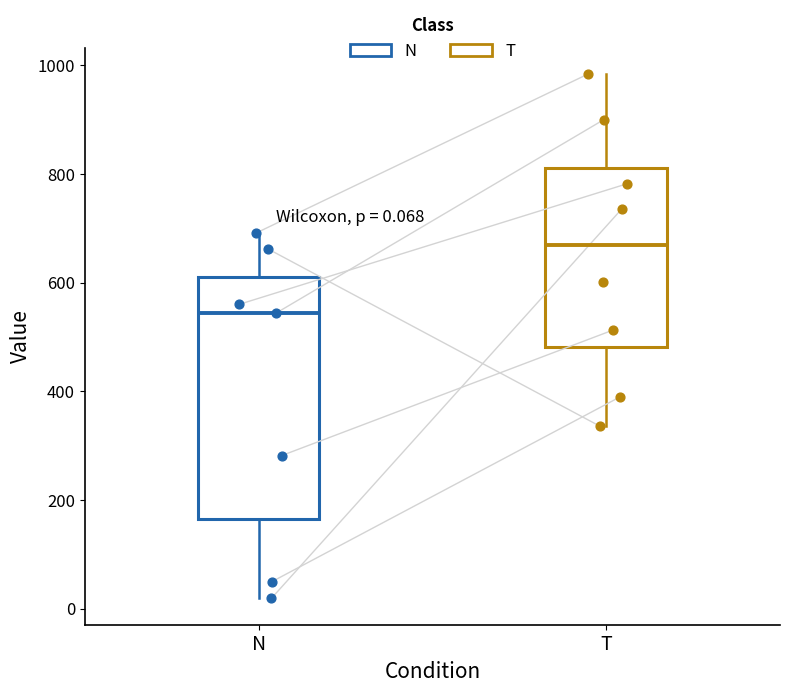

Which box's median line is the lowest?

N